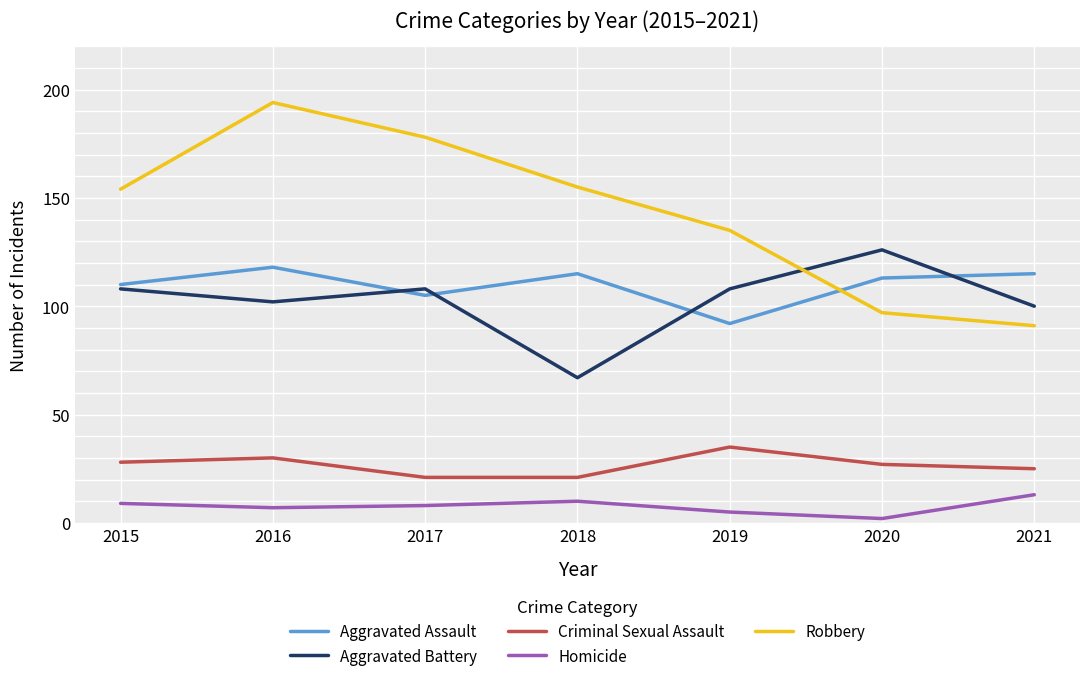

At which category is the sum across all series the highest?

2016